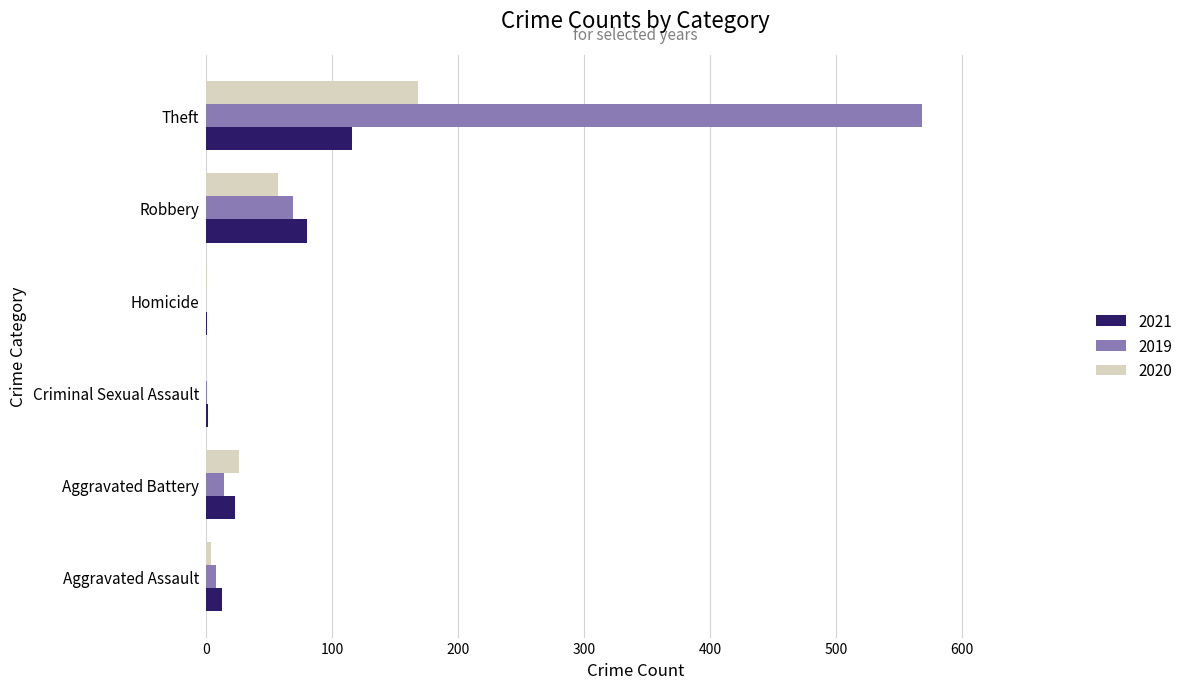

Which series has the largest total across all categories?

2019